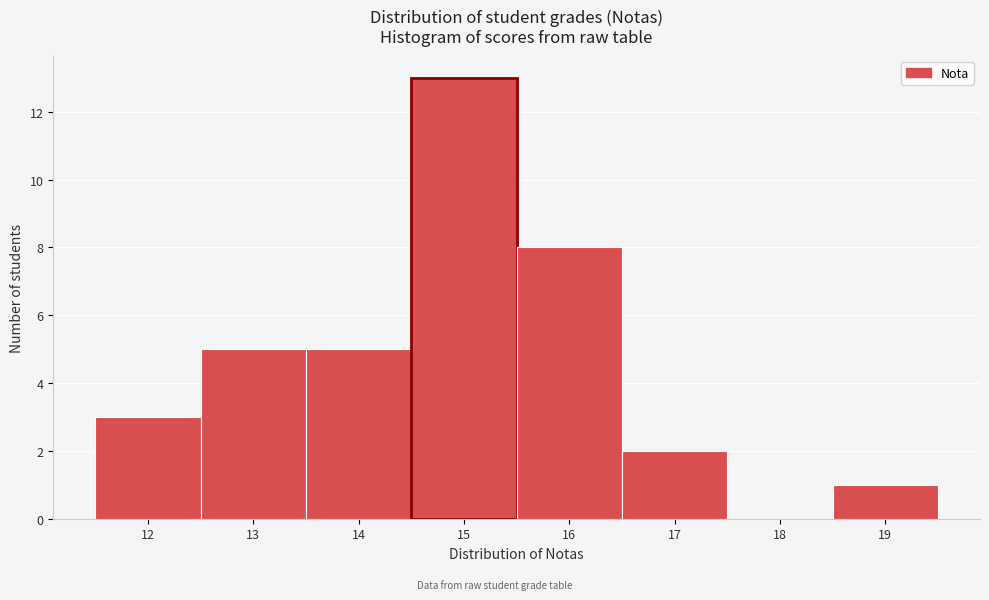

Over which range of the x-axis is the bar tallest?

14.5 to 15.5